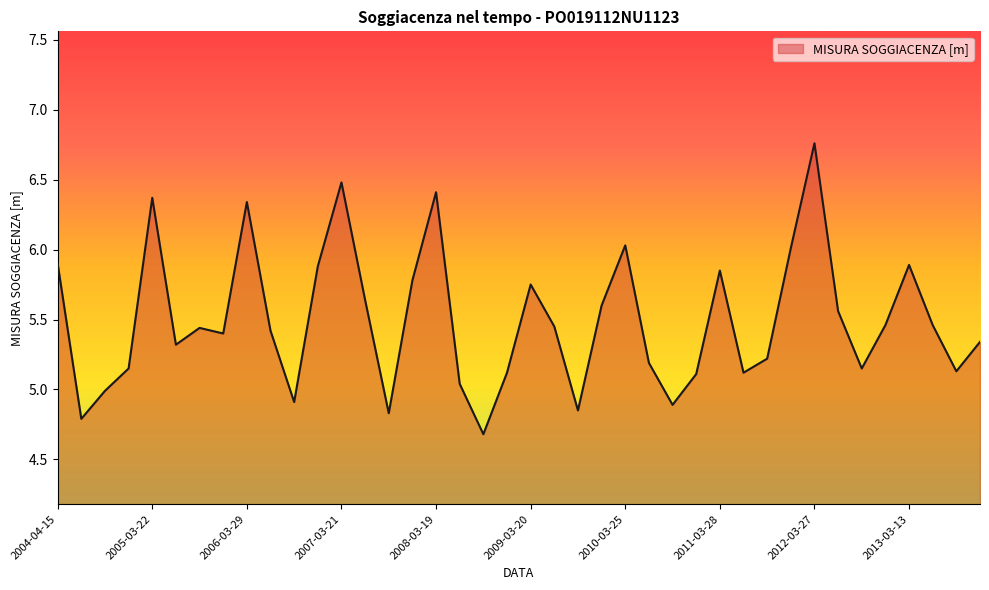

What is the smallest value displayed?

4.7